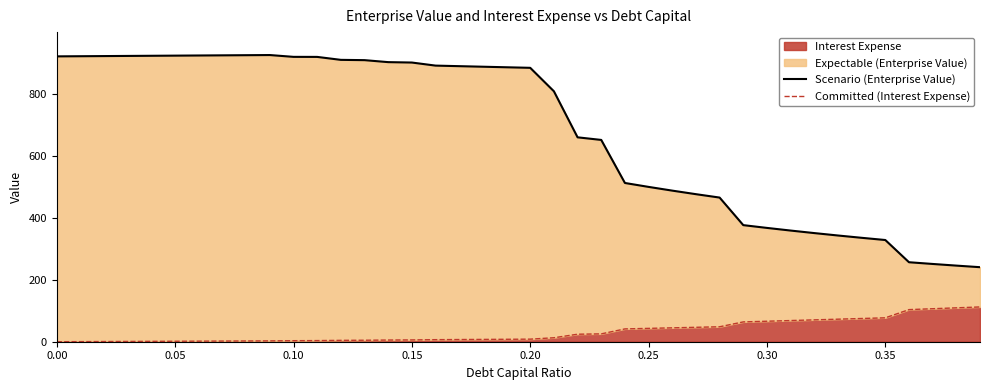

Reading left to right, transcribe all the data shown in this chart.

Scenario (Enterprise Value): 920.4	920.8	921.3	921.8	922.3	922.7	923.2	923.7	924.2	924.6	918.8	918.6	909.1	908.2	901.8	900.5	890.6	888.8	887.0	885.2	883.4	807.8	659.3	650.9	512.0	499.4	487.3	475.9	464.9	376.0	367.1	358.5	350.4	342.6	335.2	328.0	256.4	250.8	245.5	240.4
Committed (Interest Expense): 0.0	0.3	0.6	0.9	1.2	1.5	1.8	2.1	2.4	2.7	3.3	3.6	4.4	4.8	5.4	5.8	6.6	7.0	7.5	7.9	8.3	12.8	24.2	25.3	41.3	43.1	44.8	46.5	48.2	63.9	66.1	68.3	70.5	72.7	74.9	77.1	103.5	106.4	109.3	112.2